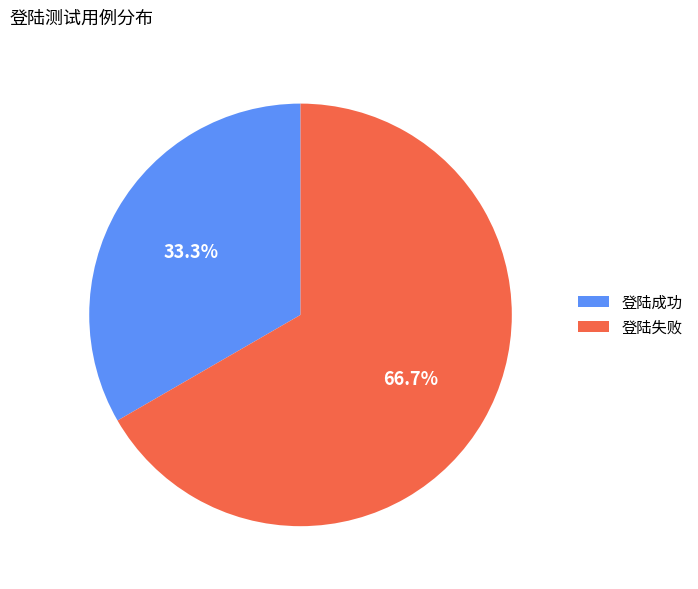

The 登陆成功 slice represents 33% of the pie. True or false?

True